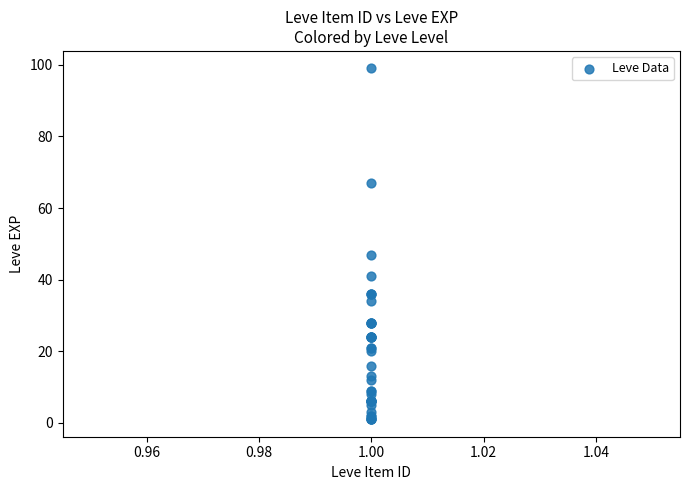

What Y value in the scatter plot is closest to 50?

47